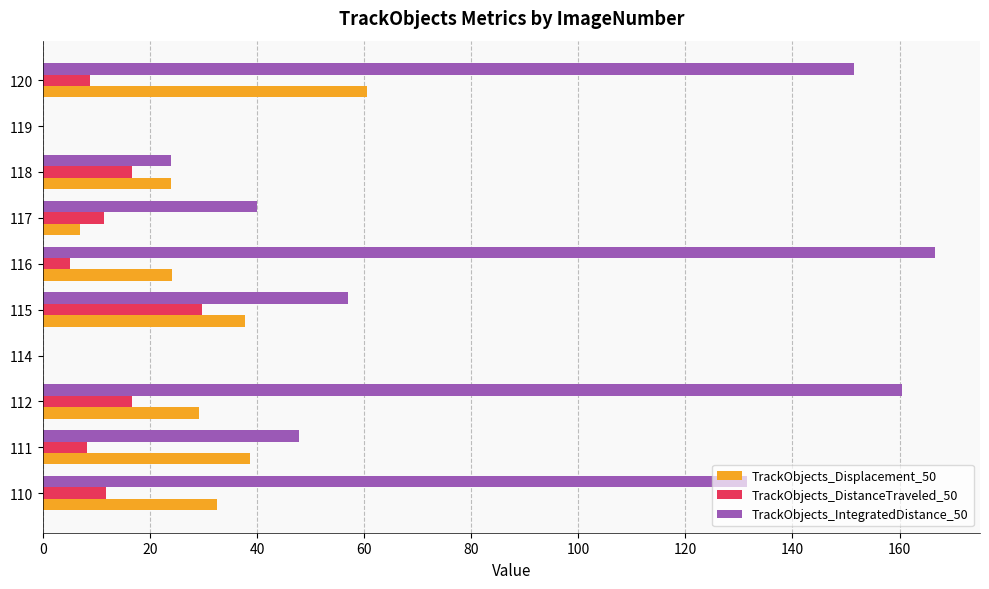

True or false: TrackObjects_IntegratedDistance_50 has a value of 160.4 at 112.

True